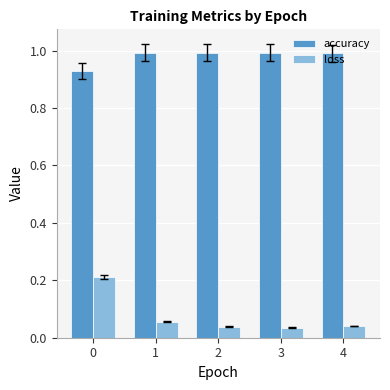

What is the greatest value displayed?

1.0